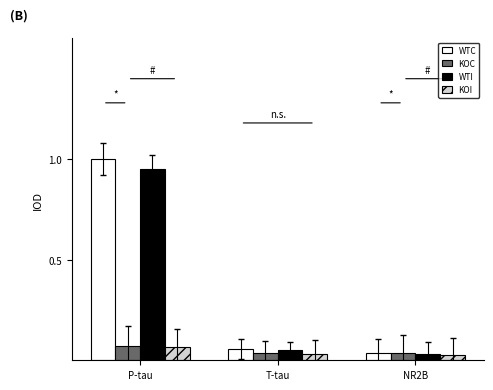

True or false: KOI has a value of 0.0 at P-tau.

False